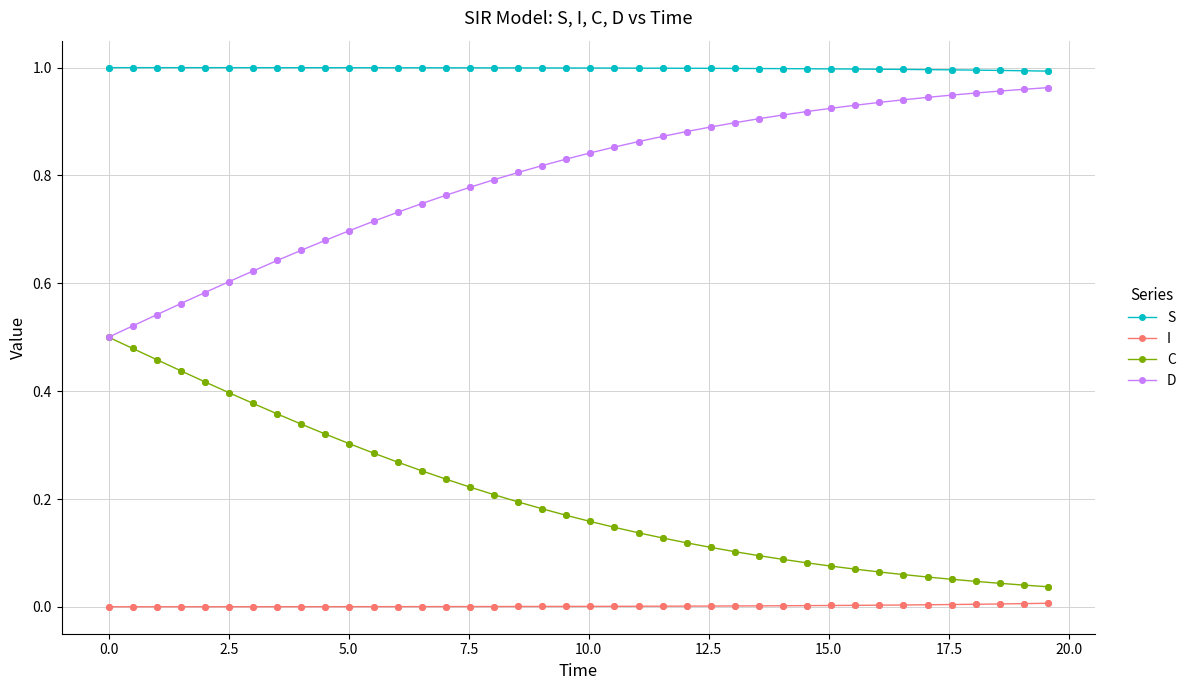

List the series in order of their overall mean, highest first.

S, D, C, I